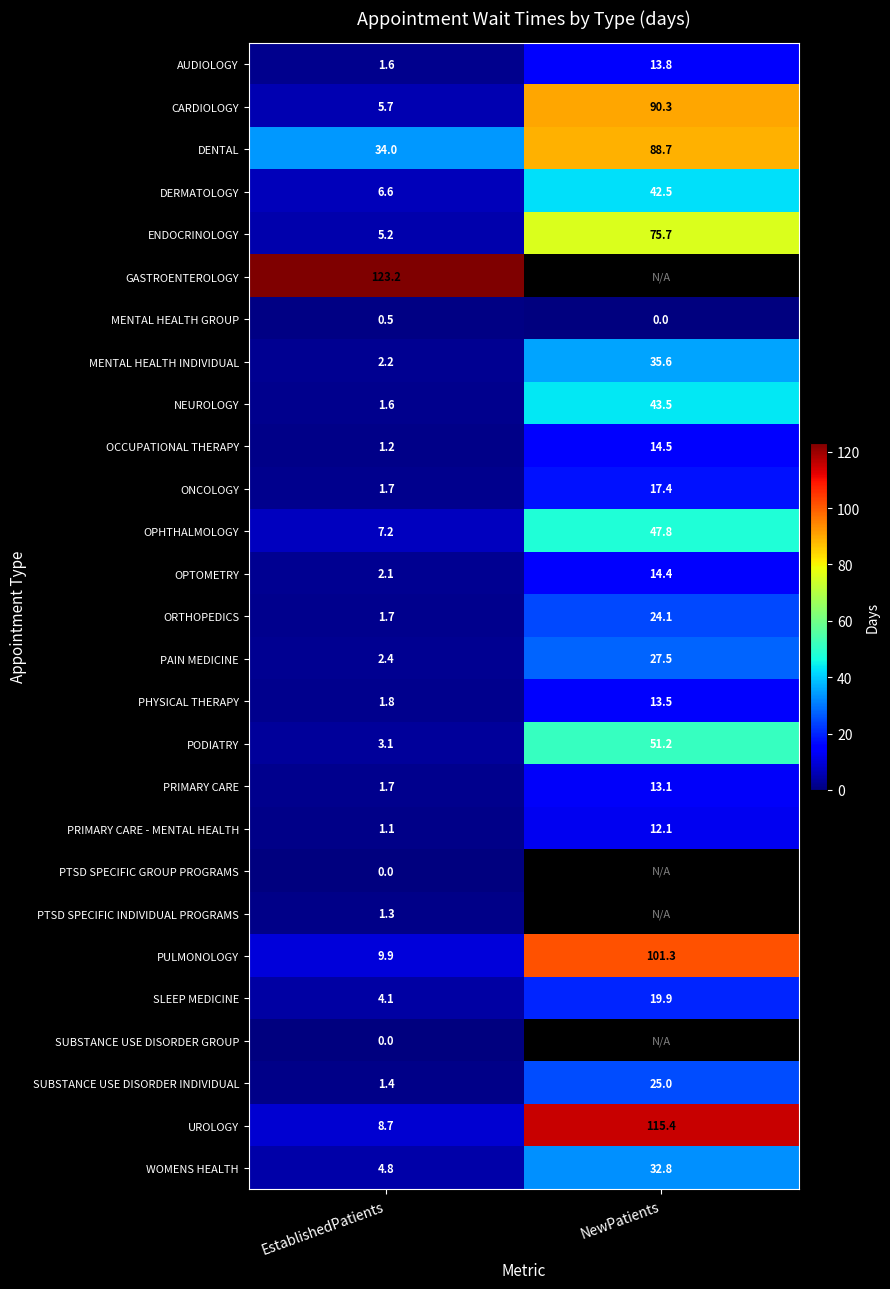

How many distinct data groups are displayed?

27